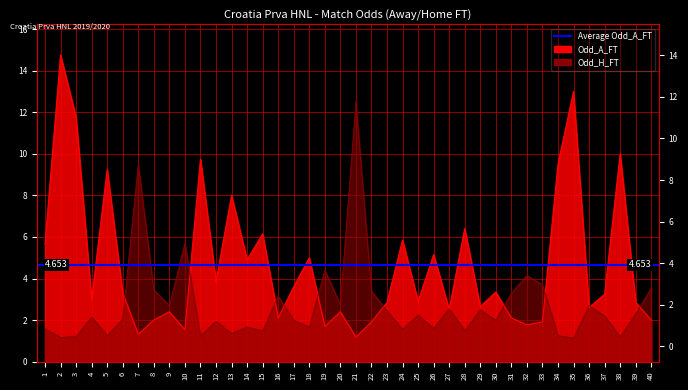

Reading right to left, extract all data points from this chart.

Odd_A_FT: 40=2.0	39=2.9	38=10.0	37=3.2	36=2.6	35=13.0	34=9.5	33=1.9	32=1.8	31=2.1	30=3.4	29=2.6	28=6.4	27=2.5	26=5.2	25=2.9	24=5.8	23=2.9	22=1.9	21=1.2	20=2.4	19=1.7	18=5.0	17=3.6	16=2.1	15=6.2	14=4.9	13=8.0	12=3.9	11=9.8	10=1.5	9=2.4	8=2.0	7=1.3	6=3.3	5=9.2	4=3.0	3=11.8	2=14.8	1=5.7
Odd_H_FT: 40=3.5	39=2.3	38=1.2	37=2.2	36=2.7	35=1.1	34=1.3	33=3.7	32=4.2	31=3.3	30=2.0	29=2.5	28=1.5	27=2.5	26=1.6	25=2.2	24=1.6	23=2.5	22=3.4	21=12.5	20=2.8	19=4.4	18=1.7	17=2.0	16=3.1	15=1.5	14=1.7	13=1.4	12=1.9	11=1.2	10=5.7	9=2.7	8=3.5	7=9.5	6=2.0	5=1.3	4=2.1	3=1.2	2=1.2	1=1.6